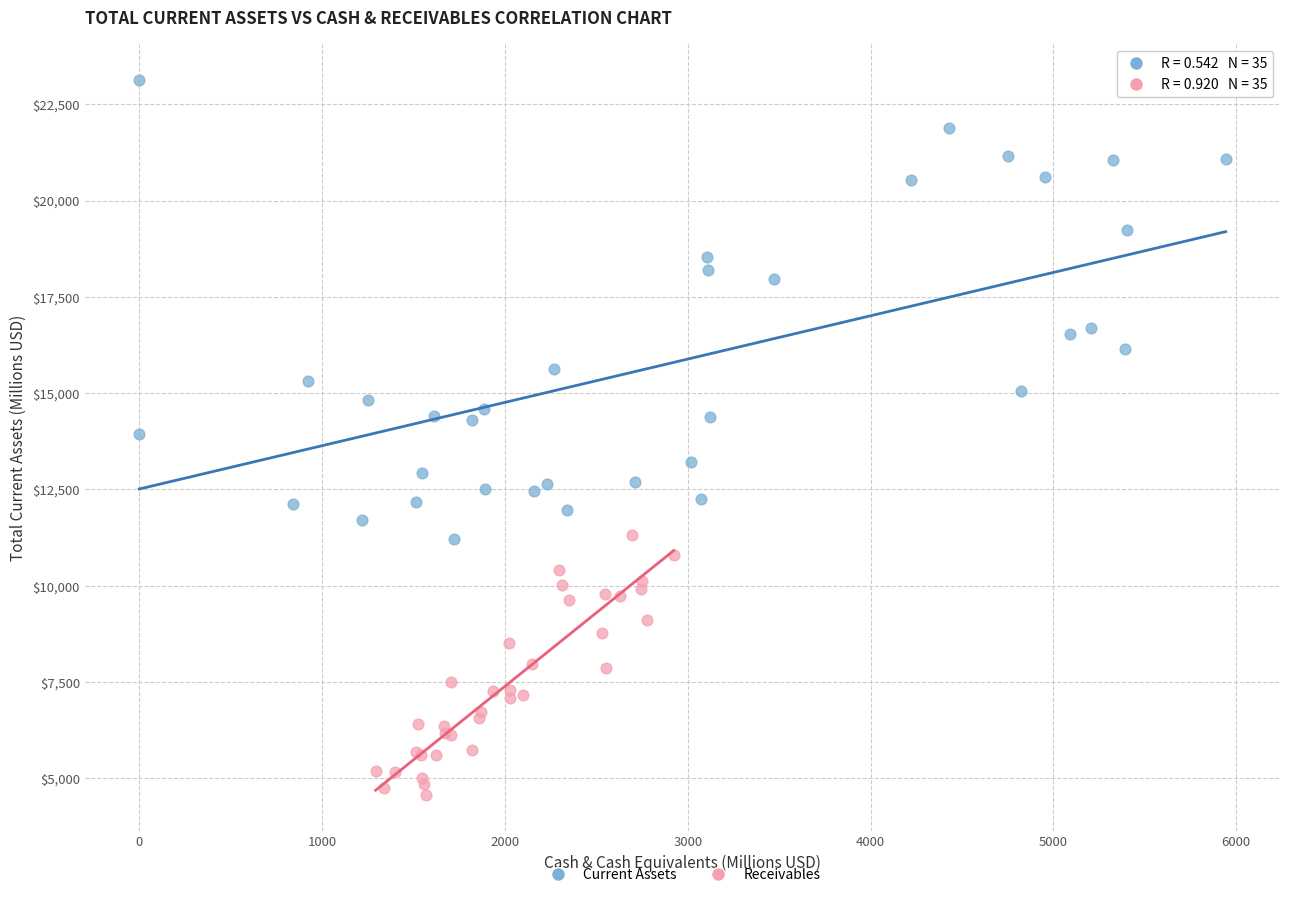

What are all the series names shown in the legend?

Current Assets, Receivables